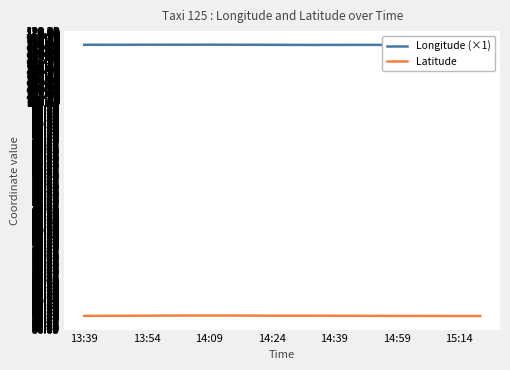

List the series in order of their peak value, highest first.

Longitude (×1), Latitude